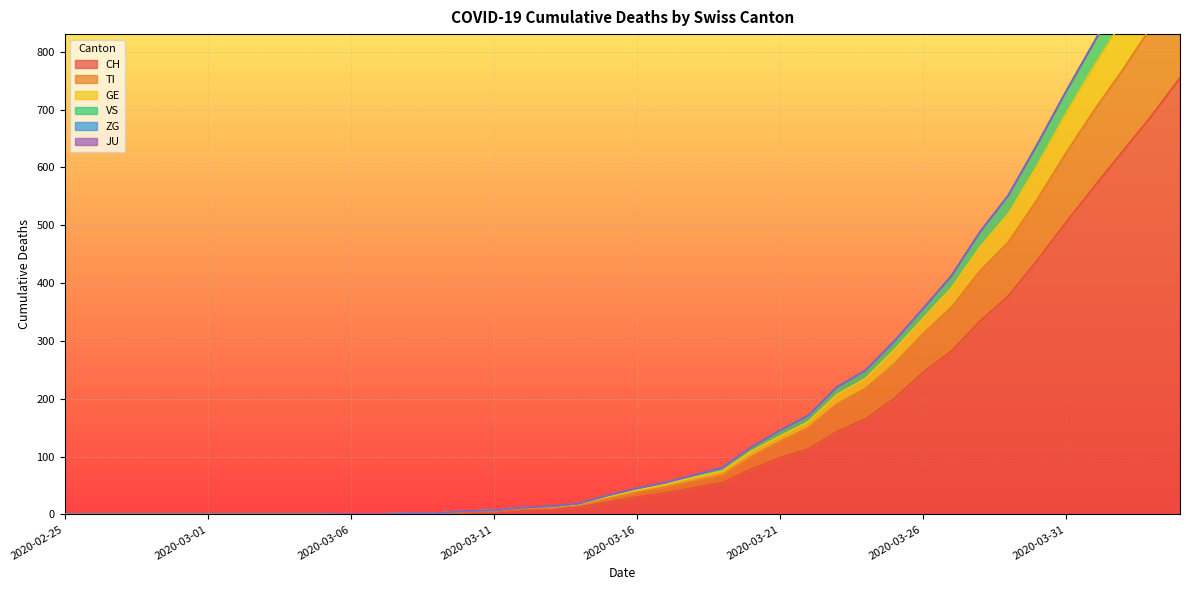

At which label is TI closest to 460?

2020-03-29